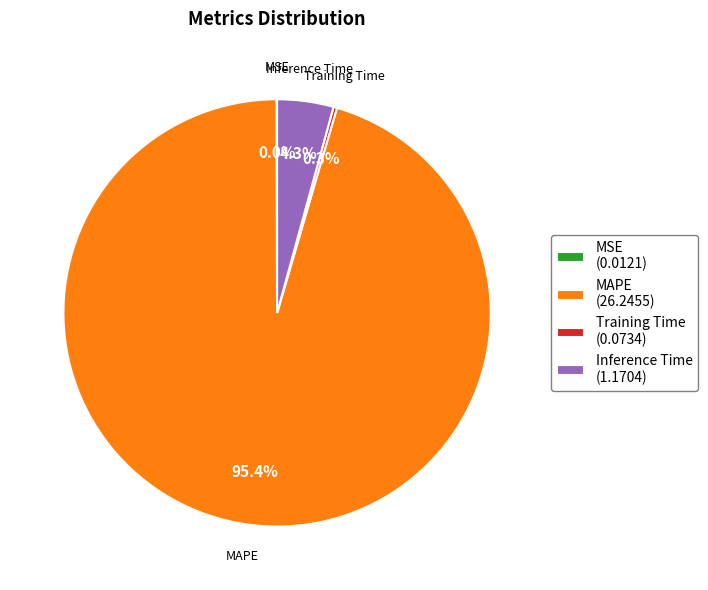

Which category accounts for the majority?

MAPE (26.2455)